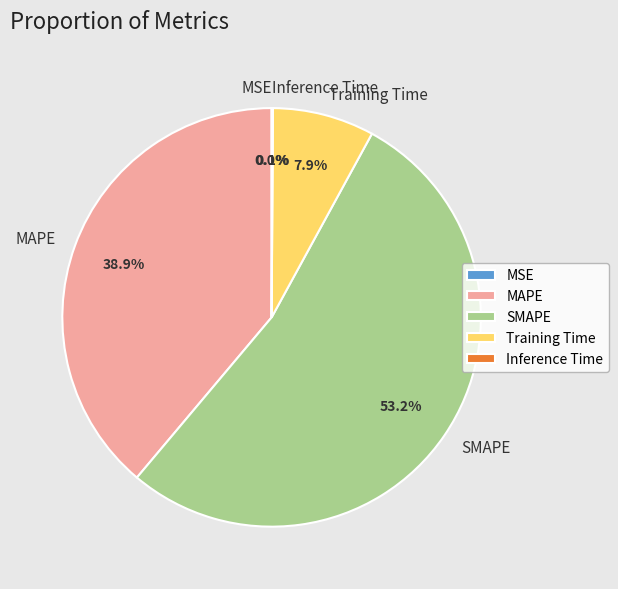

Which has a higher value, Training Time or MAPE?

MAPE